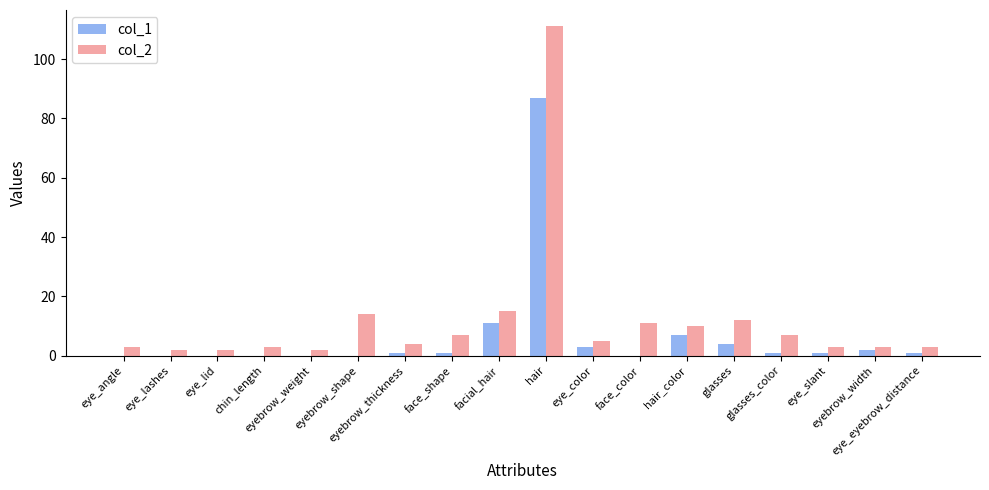

Are the bars grouped side by side (vs. stacked)?

Yes